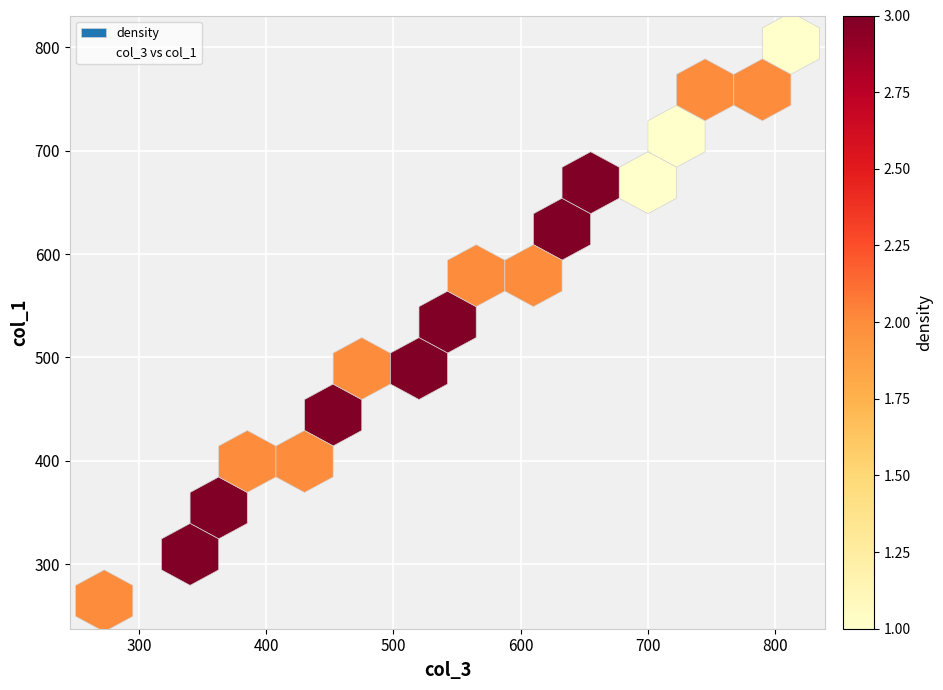

What is the range of Y values (max minus min)?

539.2